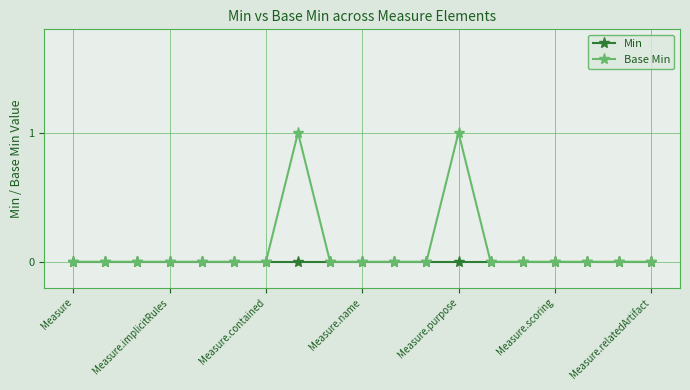

What is the greatest value displayed?

1